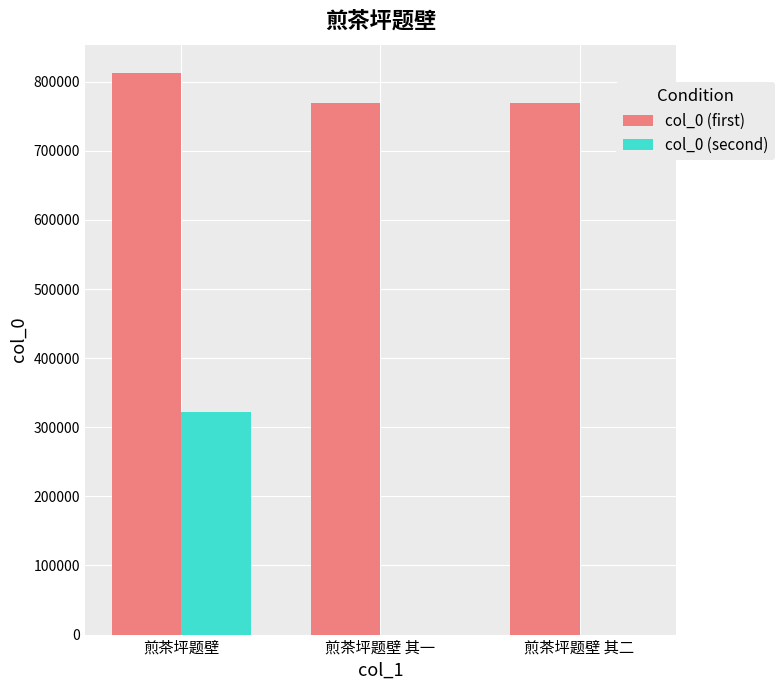

The col_0 (first) series shows 1241806 at 煎茶坪题壁 其二. True or false?

False